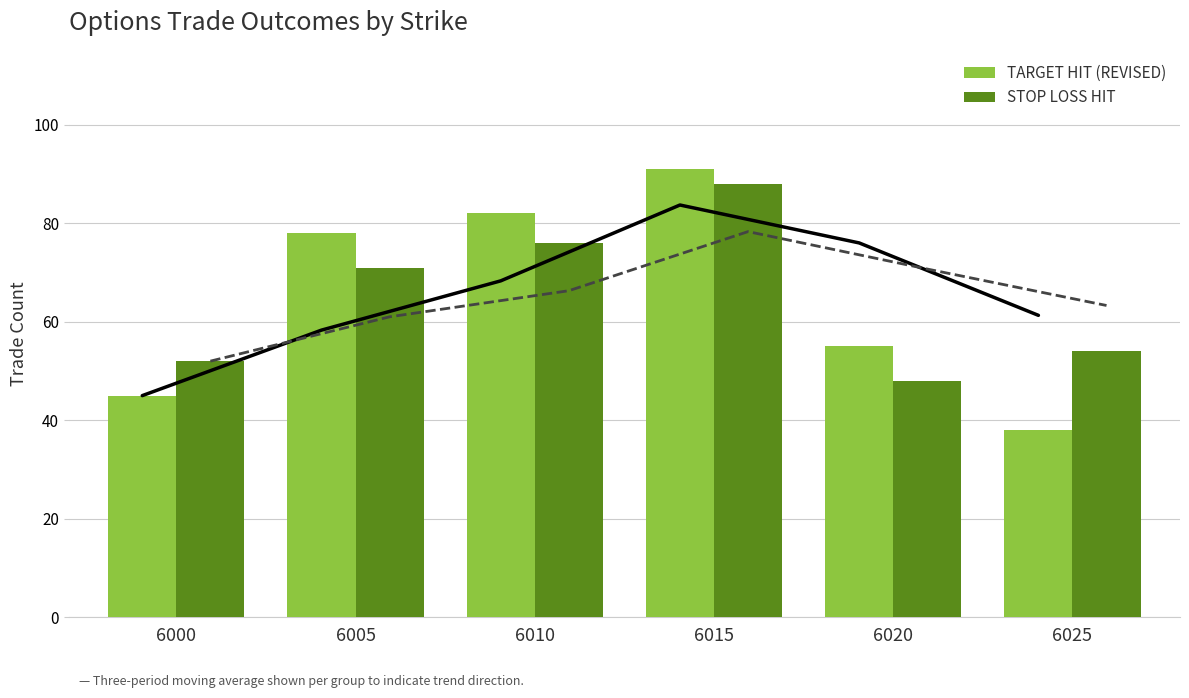

At which label does STOP LOSS HIT reach its minimum?

6020